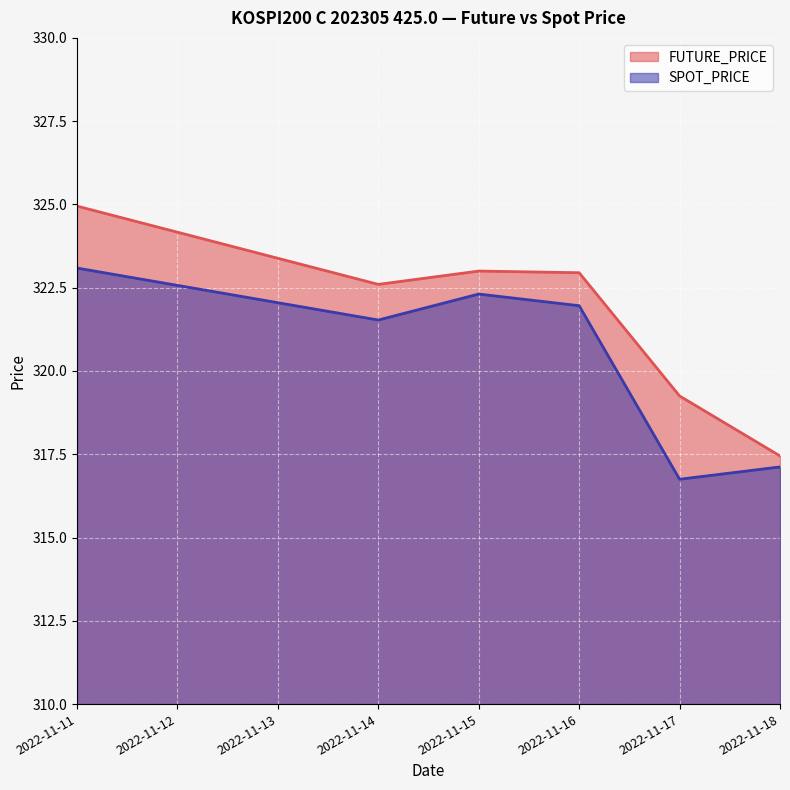

Between 2022-11-11 and 2022-11-15, which series saw the biggest shift?

FUTURE_PRICE